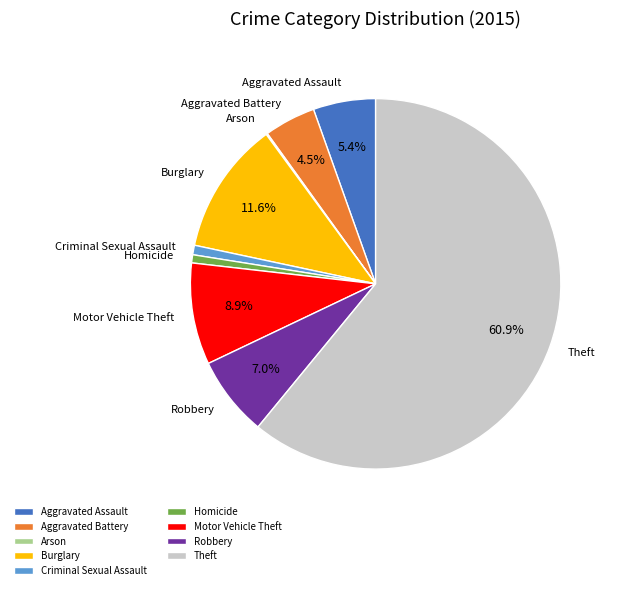

The Criminal Sexual Assault slice represents 1% of the pie. True or false?

True